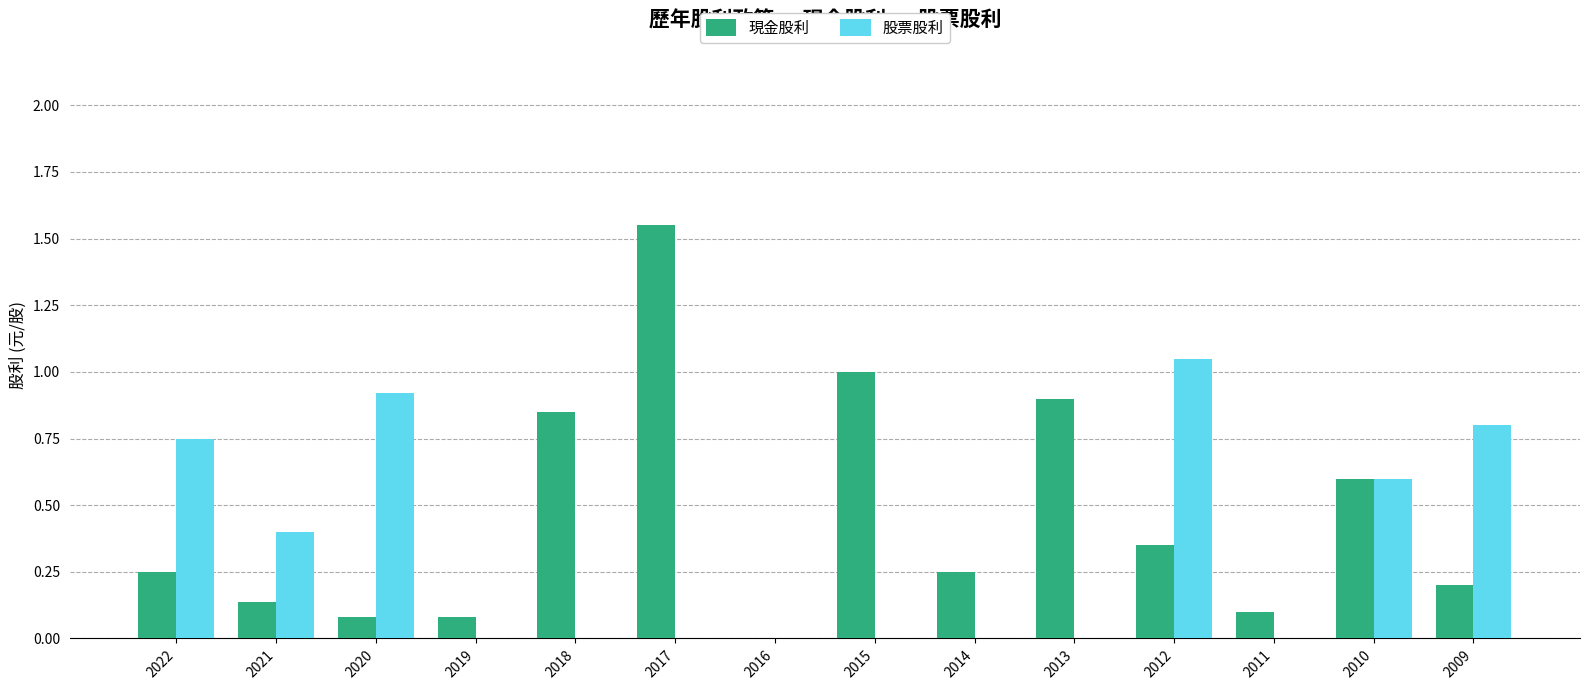

What is the sum of all 股票股利 values?

4.5